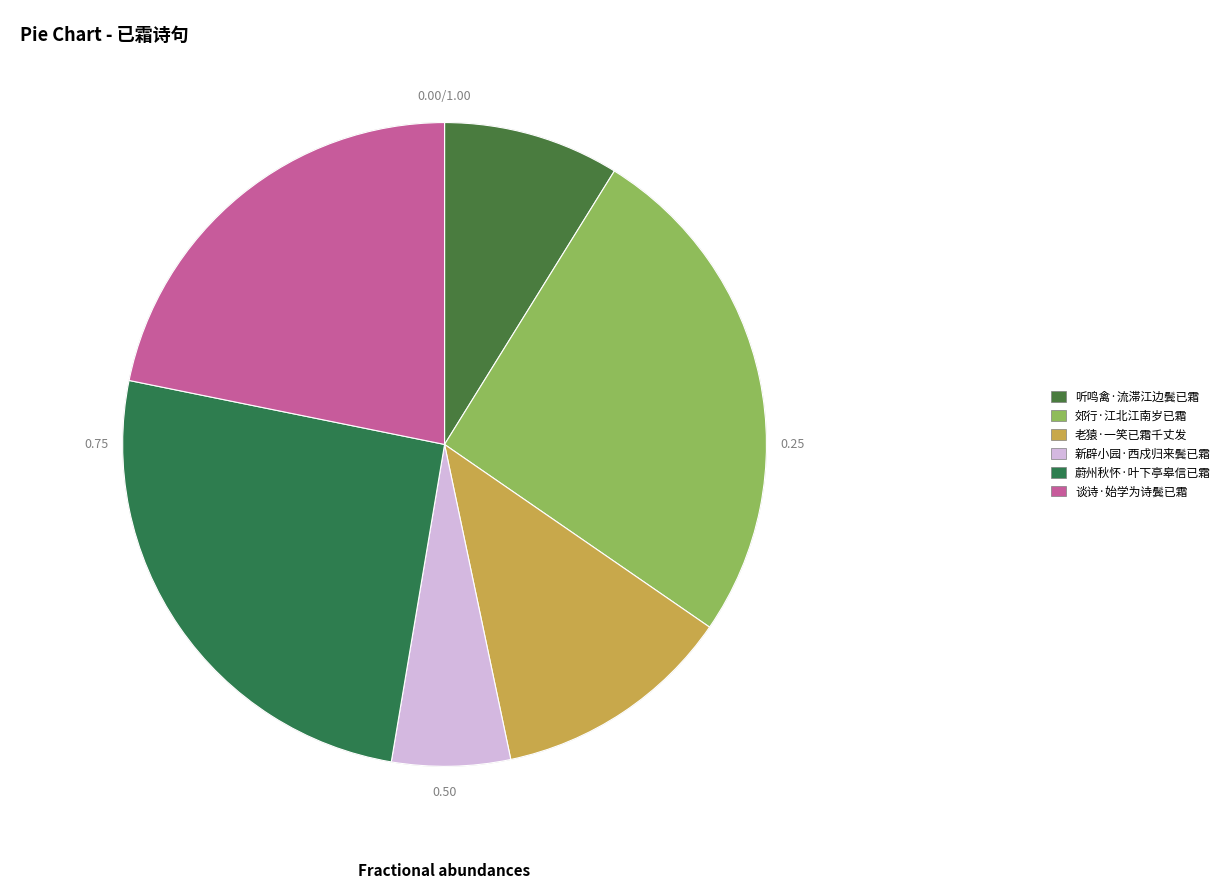

Does any single category account for the majority?

No